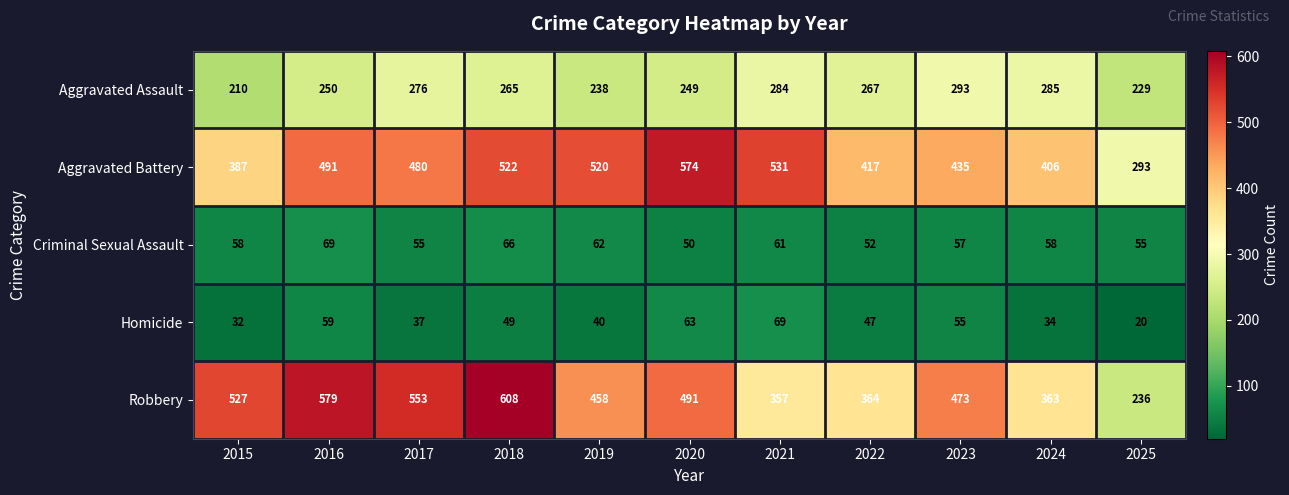

What is the maximum value for Robbery?

608